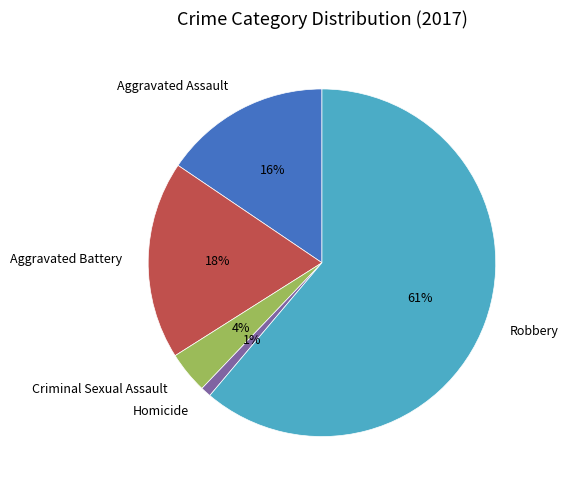

How many slices are in this pie chart?

5